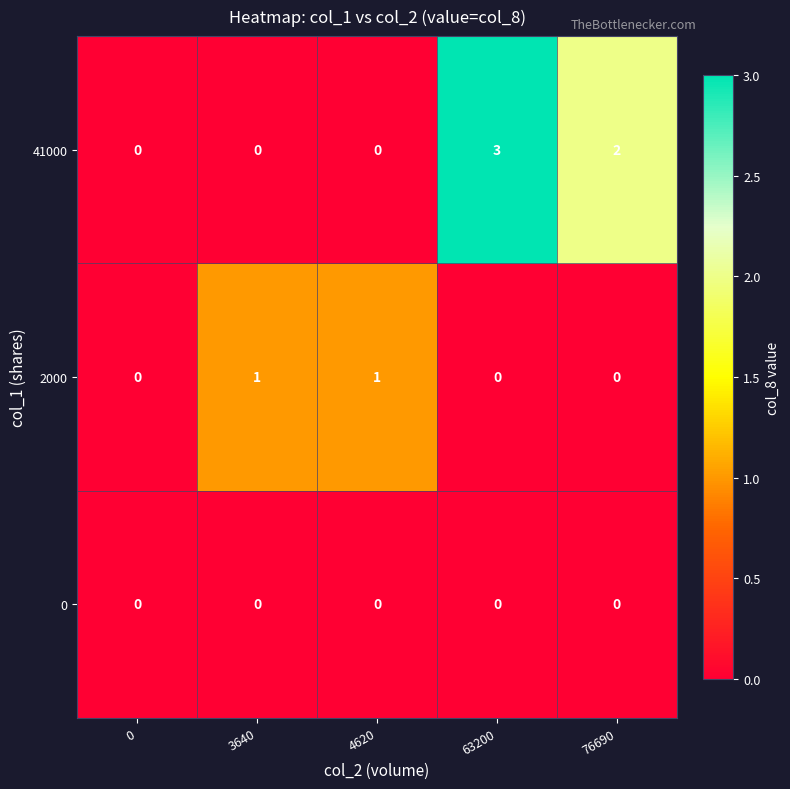

Which series has the largest range (max minus min)?

41000